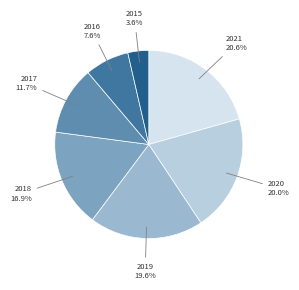

How many segments does this pie chart have?

7